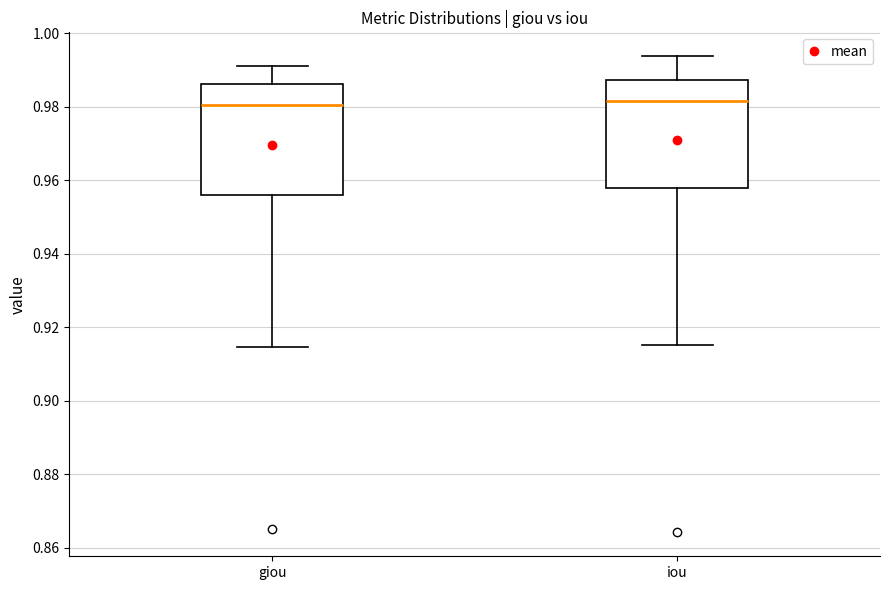

Where is the upper edge of the box for giou on the y-axis? The values are not printed on the chart, so give them approximately, as read against the axis.

0.986